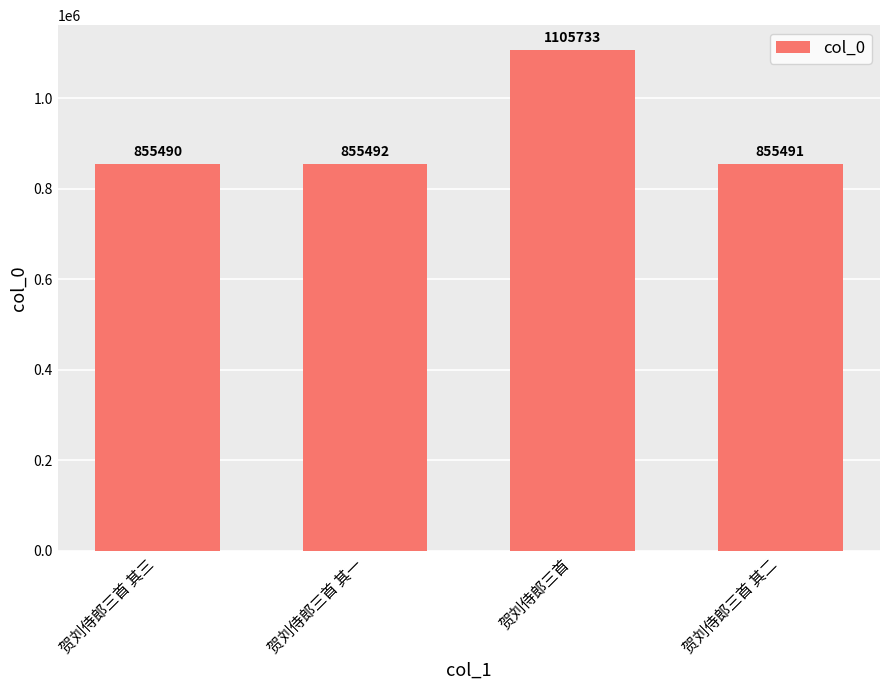

The value at 贺刘侍郎三首 其三 is 497531. True or false?

False